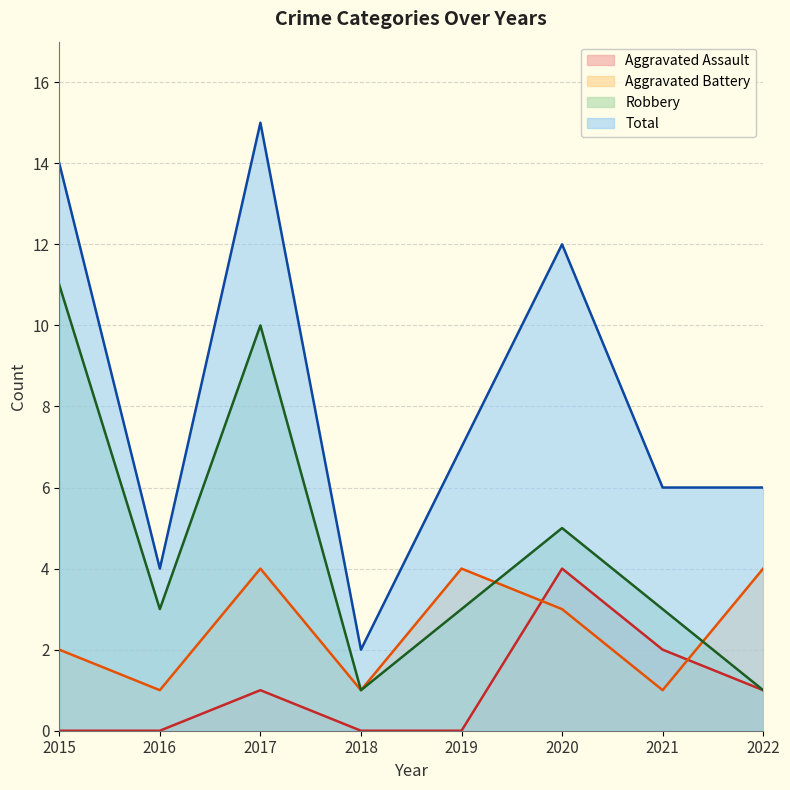

Which series has the widest spread of values?

Total